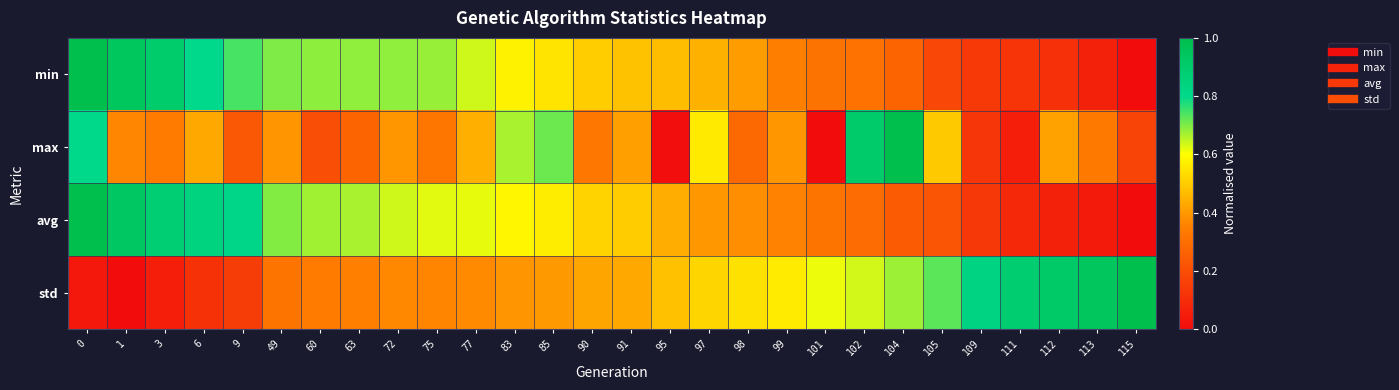

Which series changed the most between 99 and 104?

max